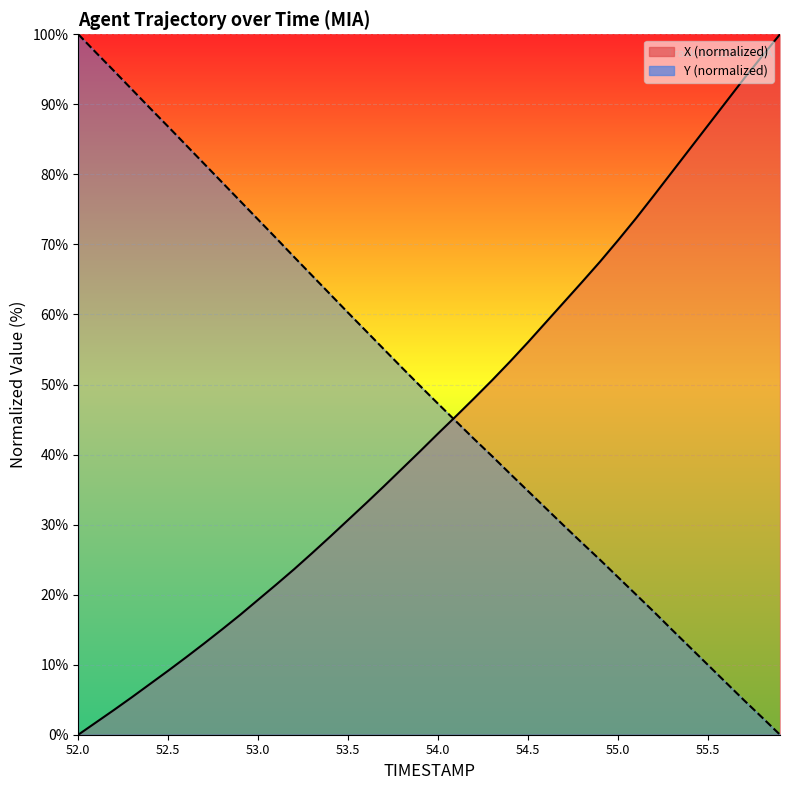

Which category has the lowest value in the X series?

52.0